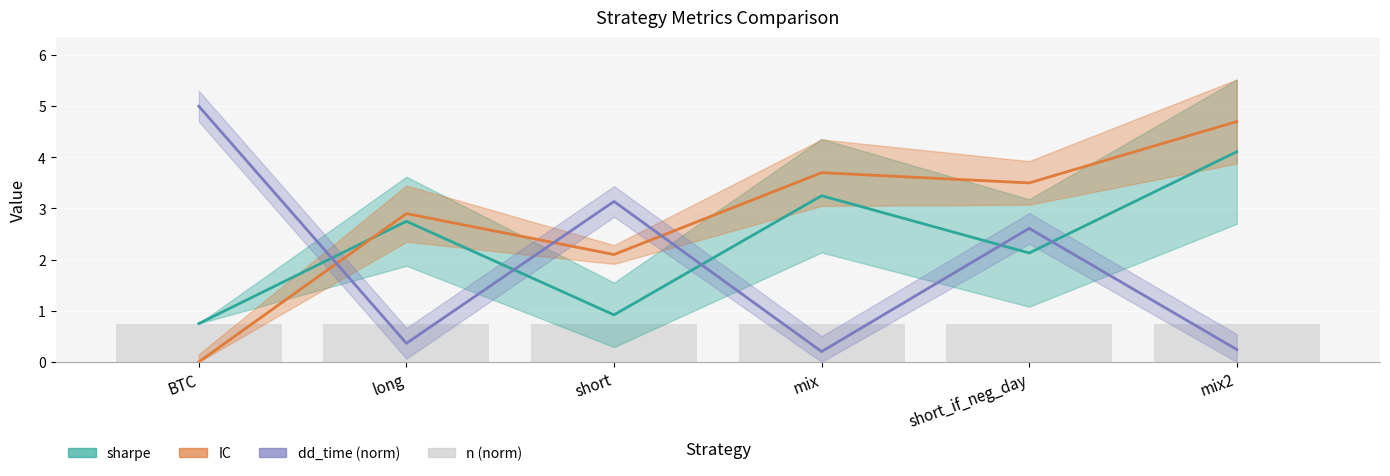

What is the value of the sharpe bar at the 5th from the left?

2.1